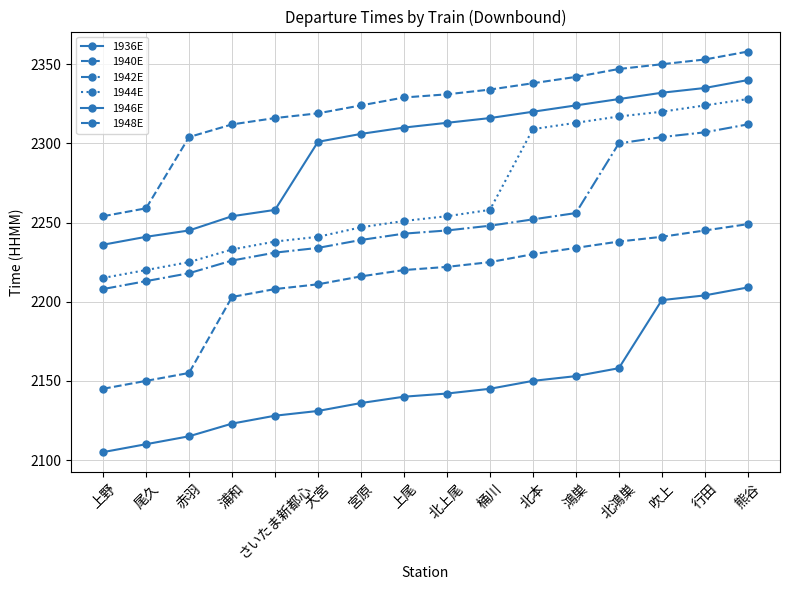

How many series are shown in this chart?

6